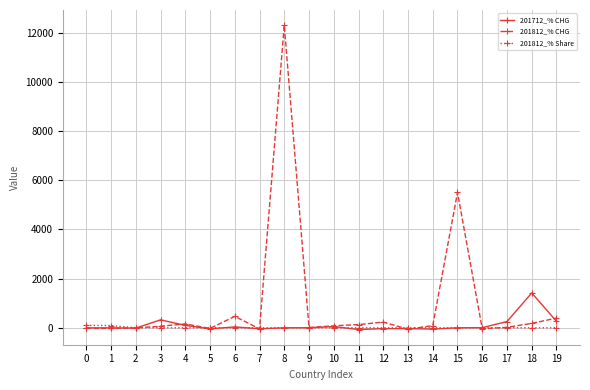

What is the difference between the 201712_% CHG values at 6 and 11?

106.2